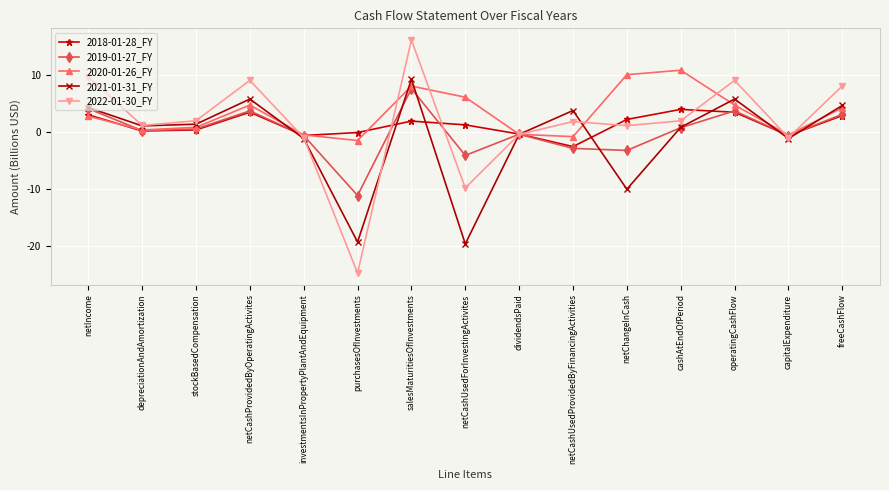

What is the value of the 2021-01-31_FY point at the 4th from the left?

5.8